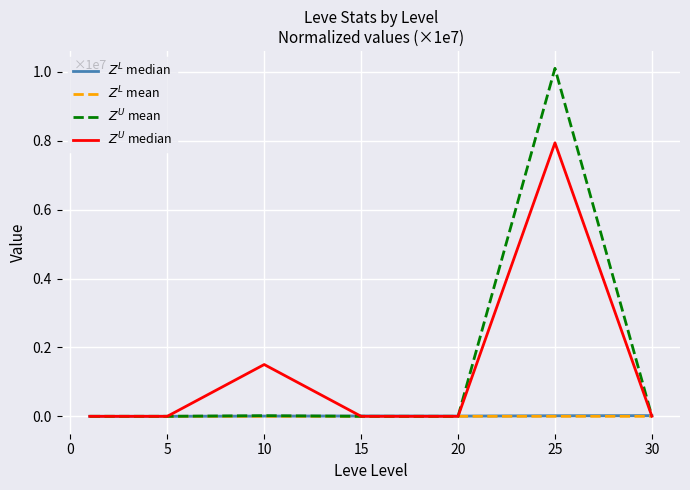

Count the number of categories in the chart.

7